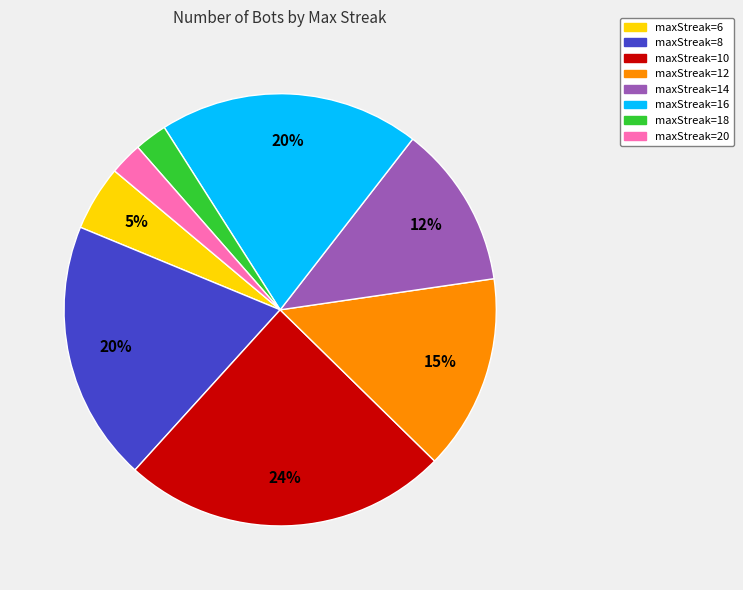

True or false: maxStreak=8 accounts for 32% of the total.

False